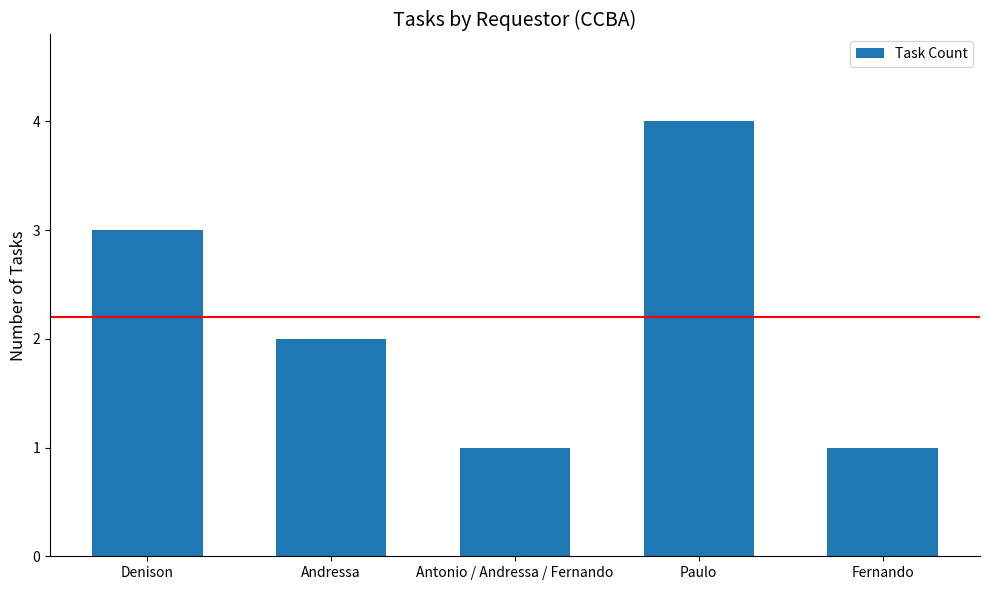

Reading left to right, transcribe all the data shown in this chart.

3	2	1	4	1